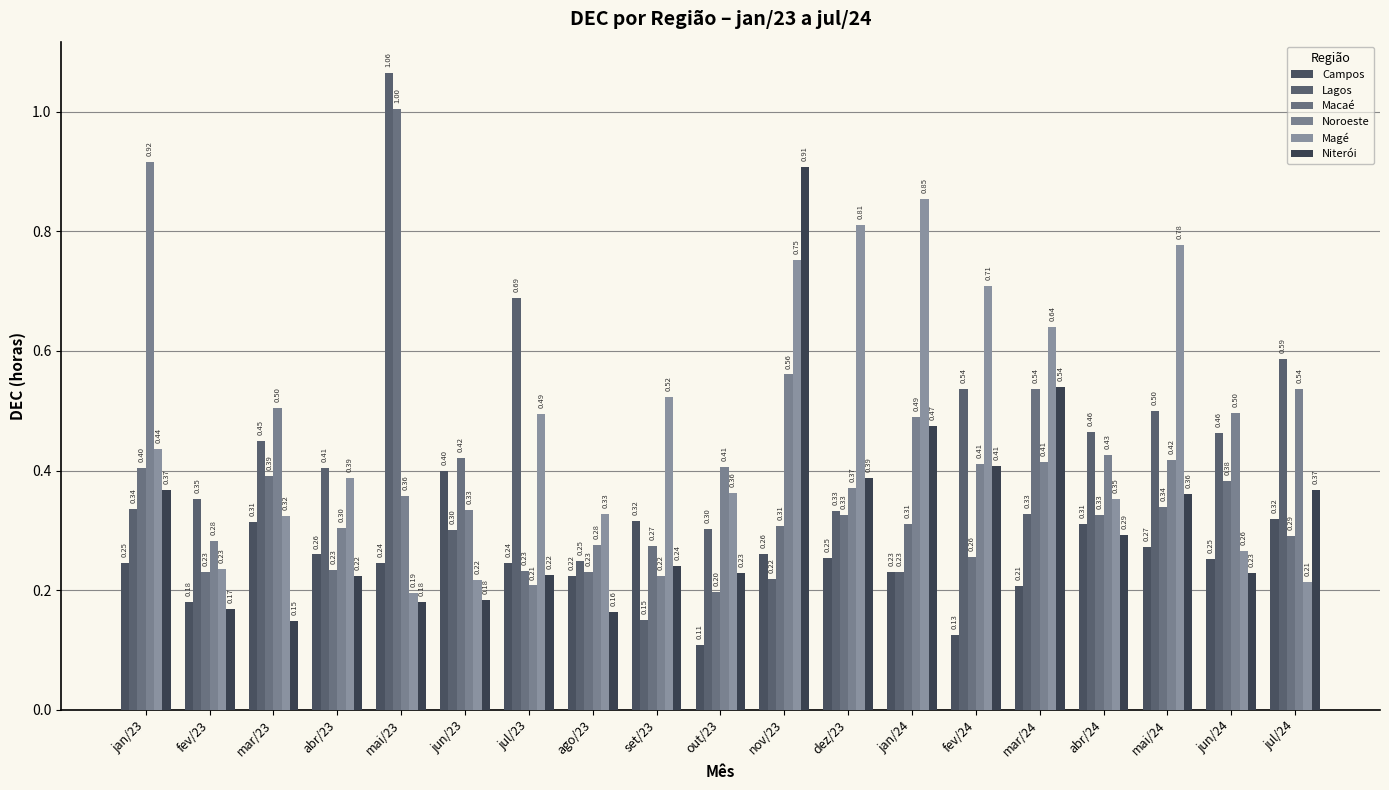

What is the lowest value of the Lagos series?

0.2